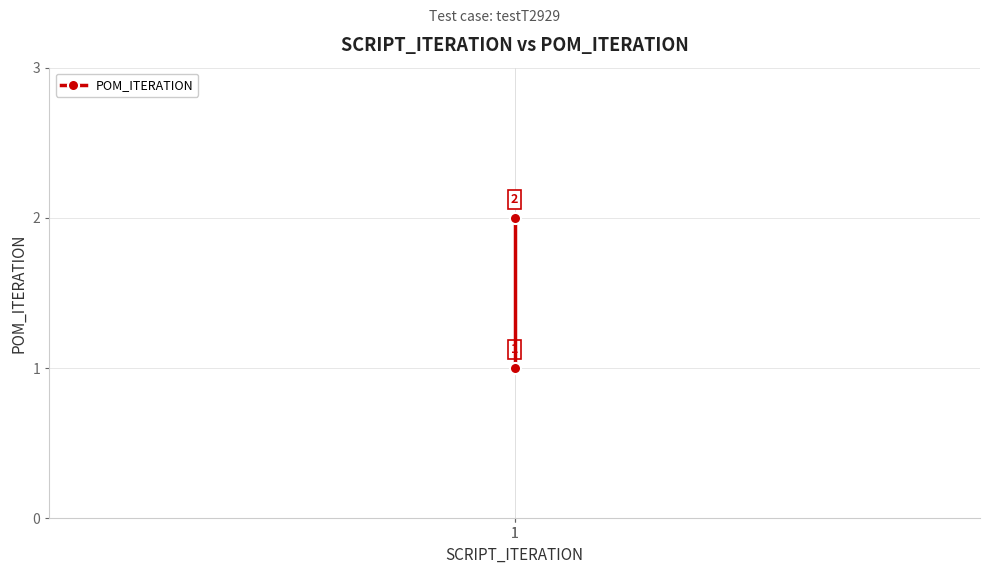

Which label corresponds to the smallest value in the chart?

1